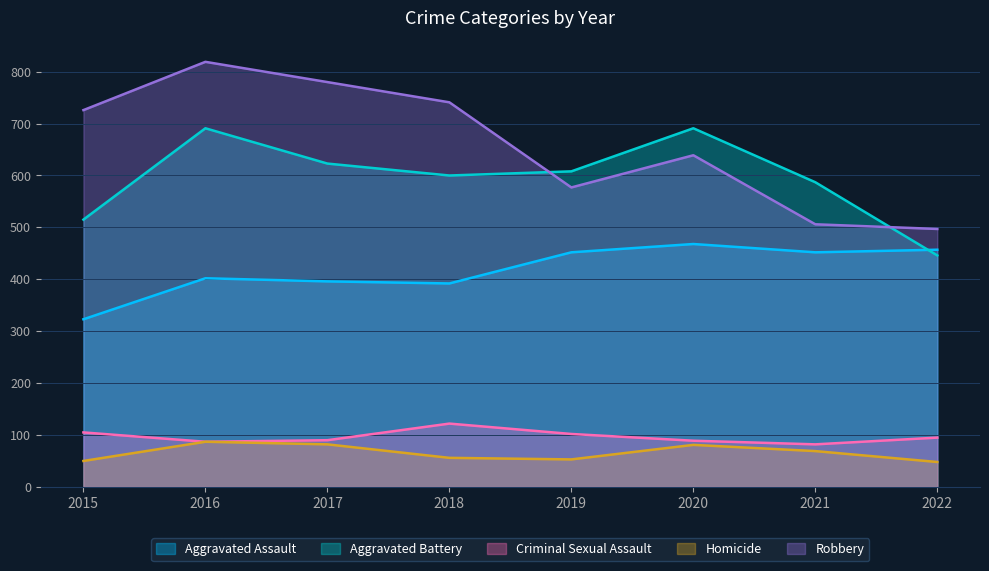

What is the difference between the maximum and minimum values in the Homicide series?

39